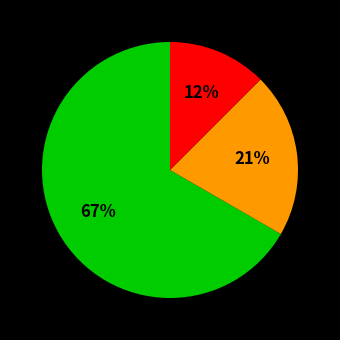

How many slices are in this pie chart?

3